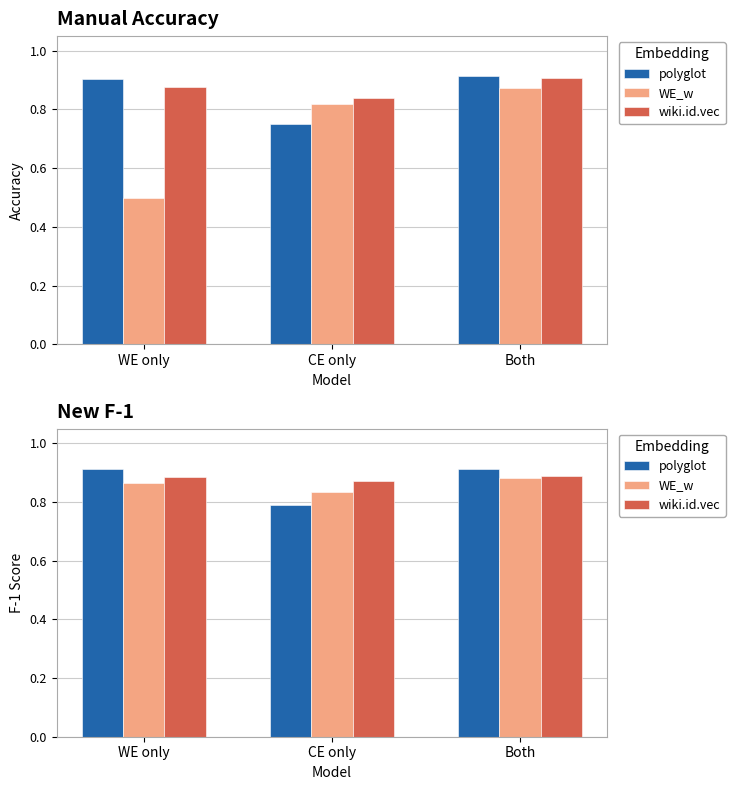

What is the average value of the polyglot series?

0.9